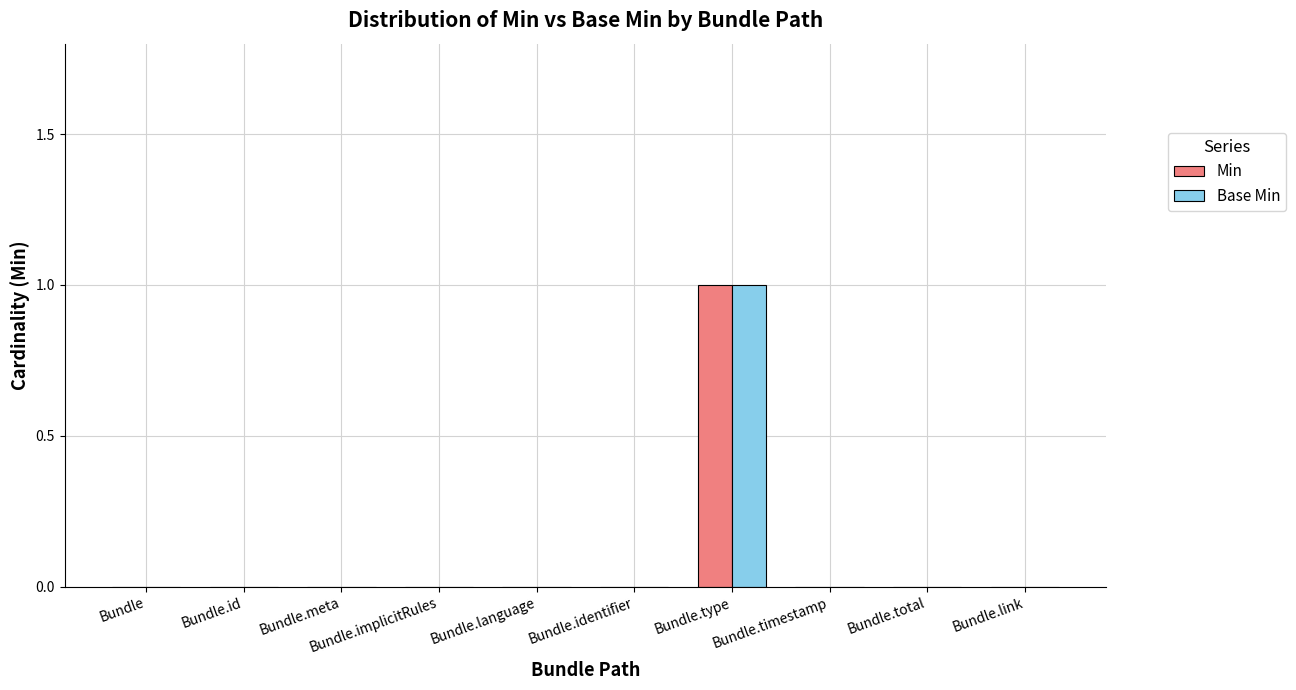

The value of Min at Bundle.identifier is -1. True or false?

False